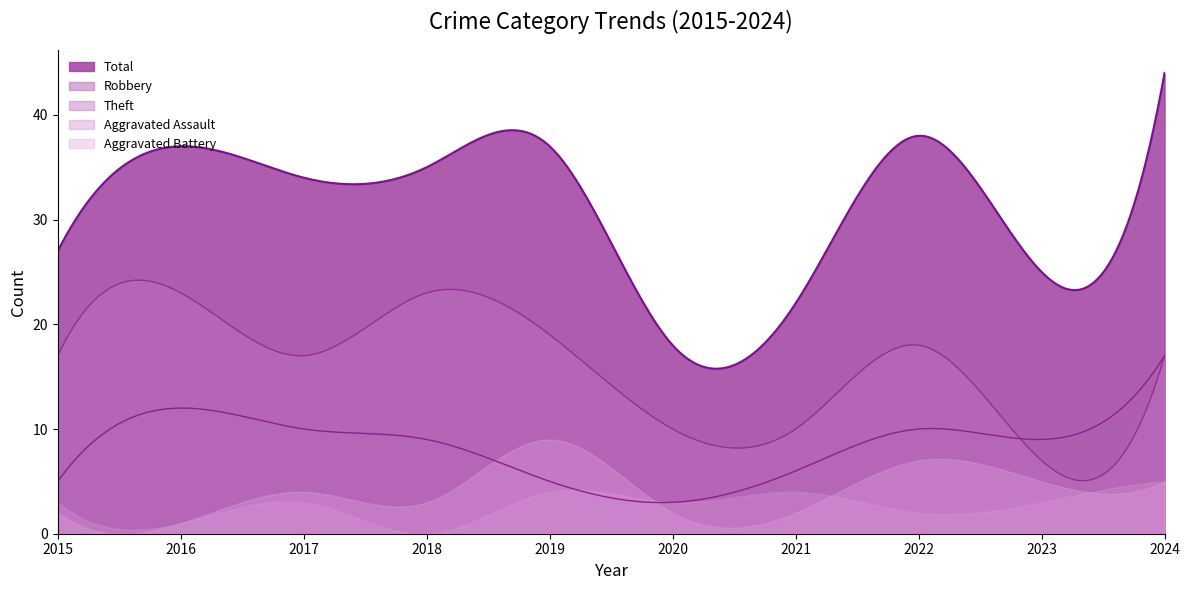

What is the average value of the Aggravated Assault series?

2.6